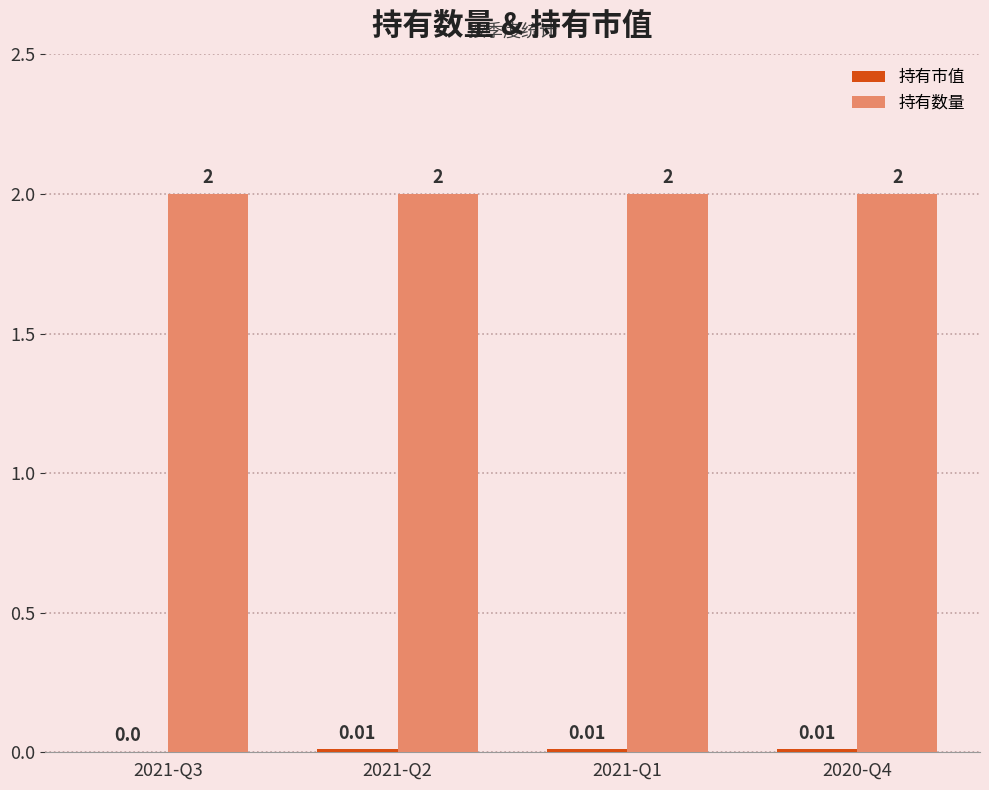

Which series has the largest total across all categories?

持有数量